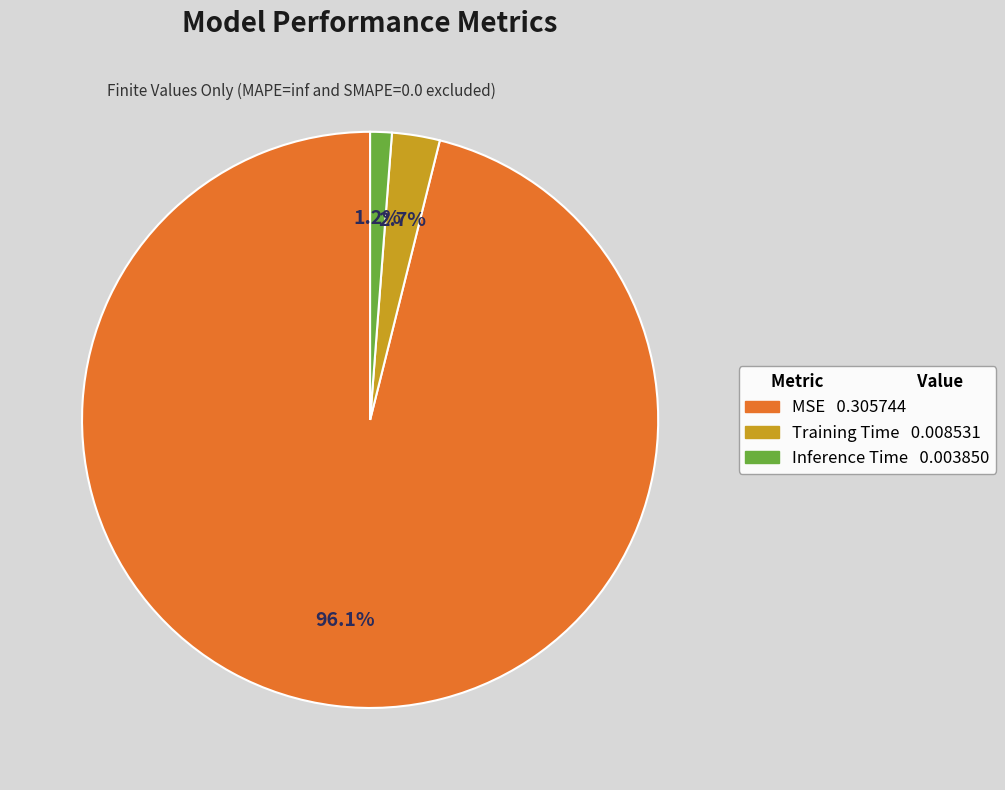

To the nearest percent, what portion does Inference Time represent?

1%